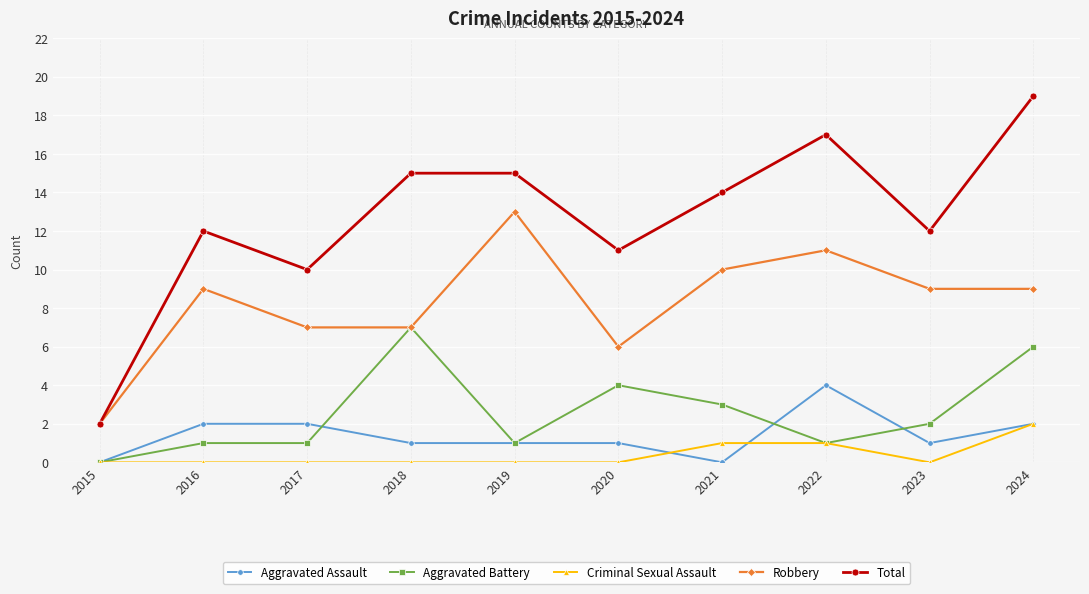

At which category does Total reach its first local peak?

2016